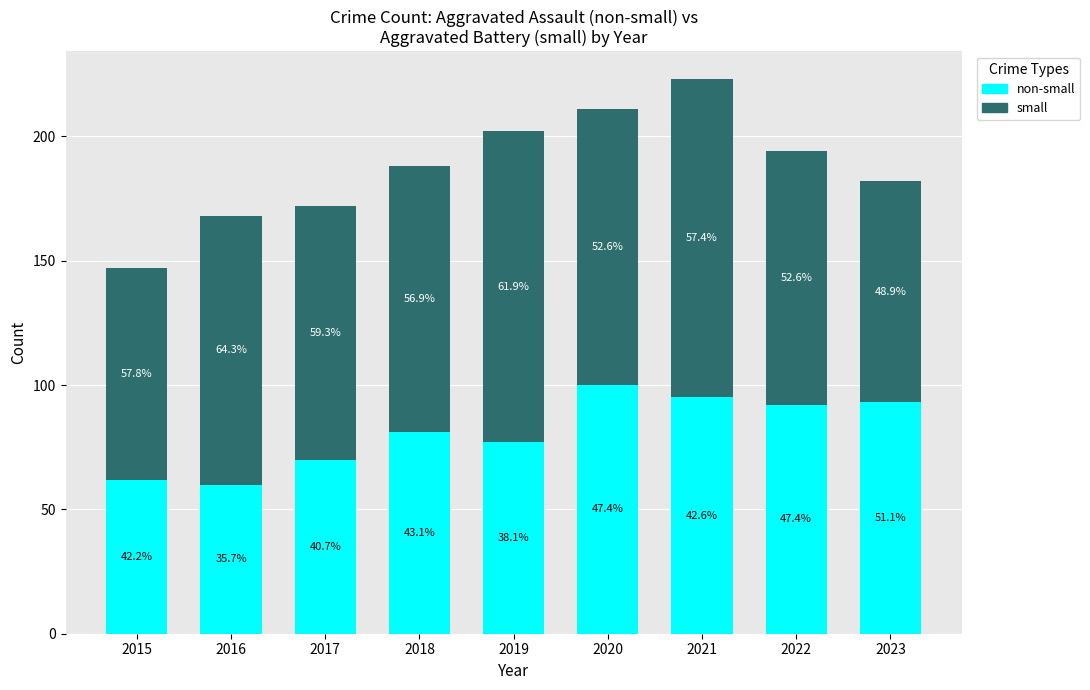

Are the bars grouped side by side (vs. stacked)?

No